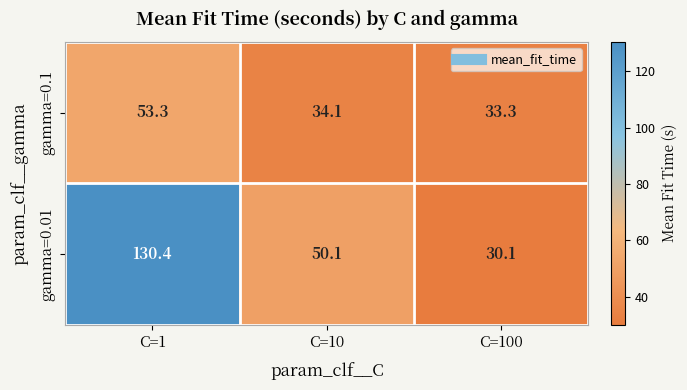

How many data points does each series have?

3